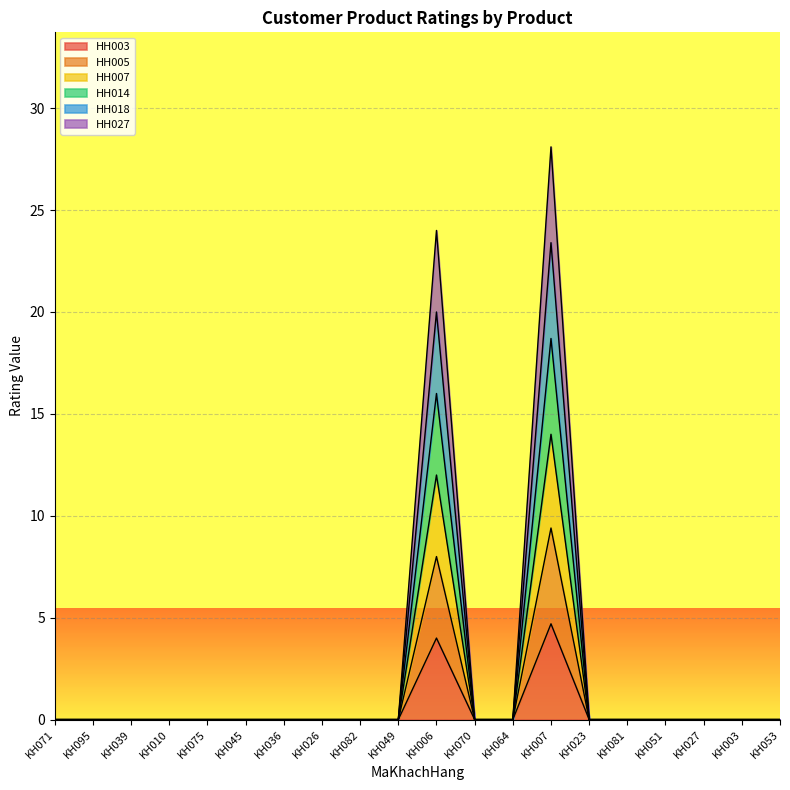

Which series changed the most between KH039 and KH007?

HH014